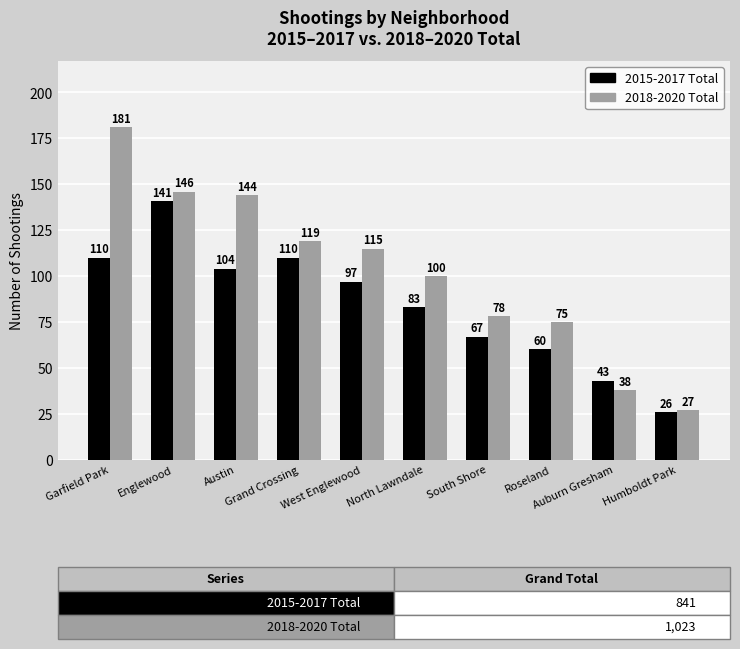

What is the difference between the 2015-2017 Total values at Englewood and Roseland?

81